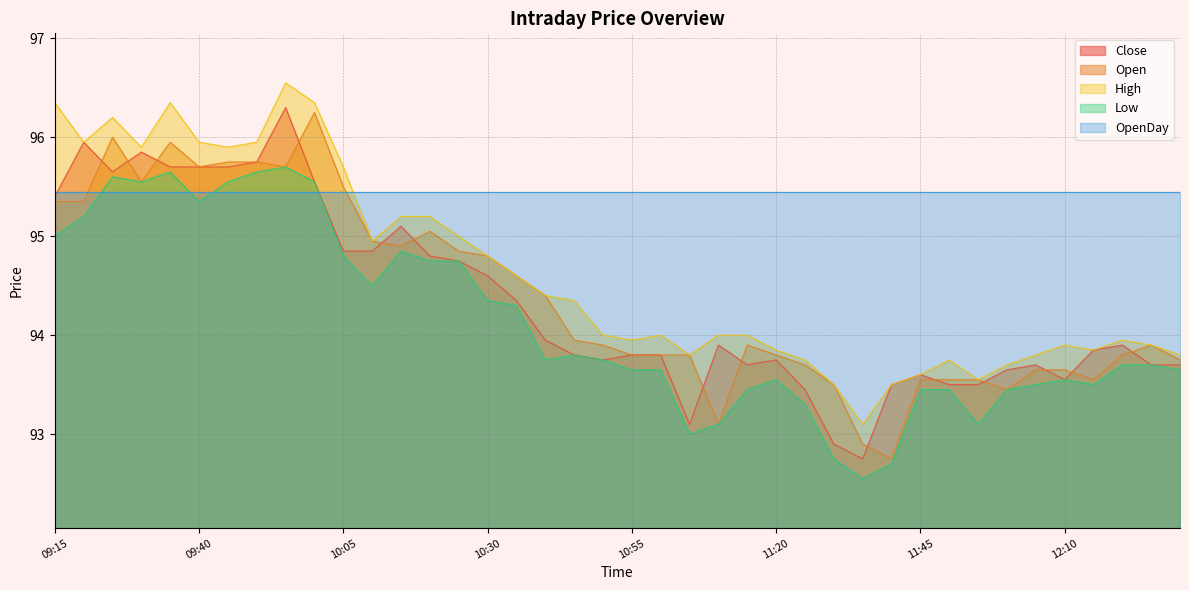

Read the Close value at 09:55.

96.3